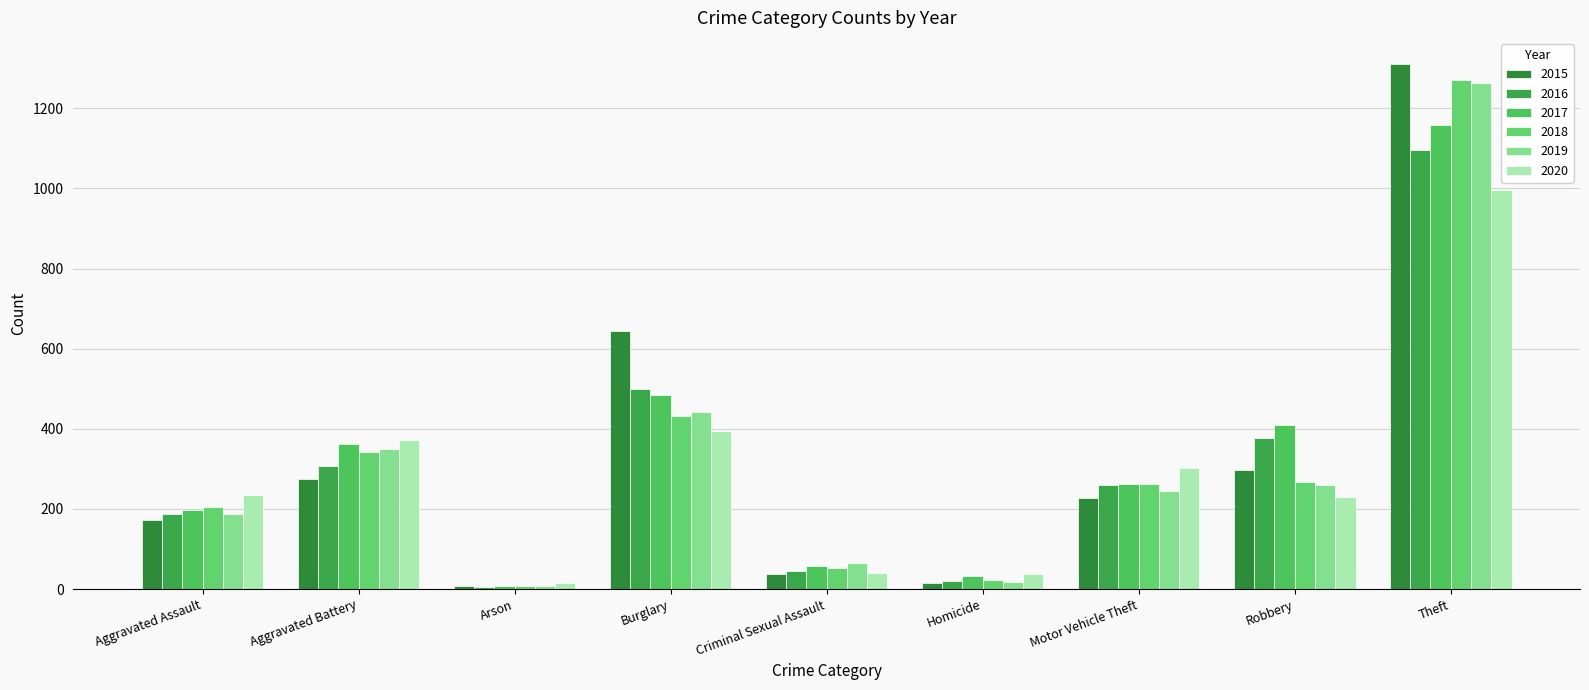

Rank the series by their maximum value, from highest to lowest.

2015, 2018, 2019, 2017, 2016, 2020